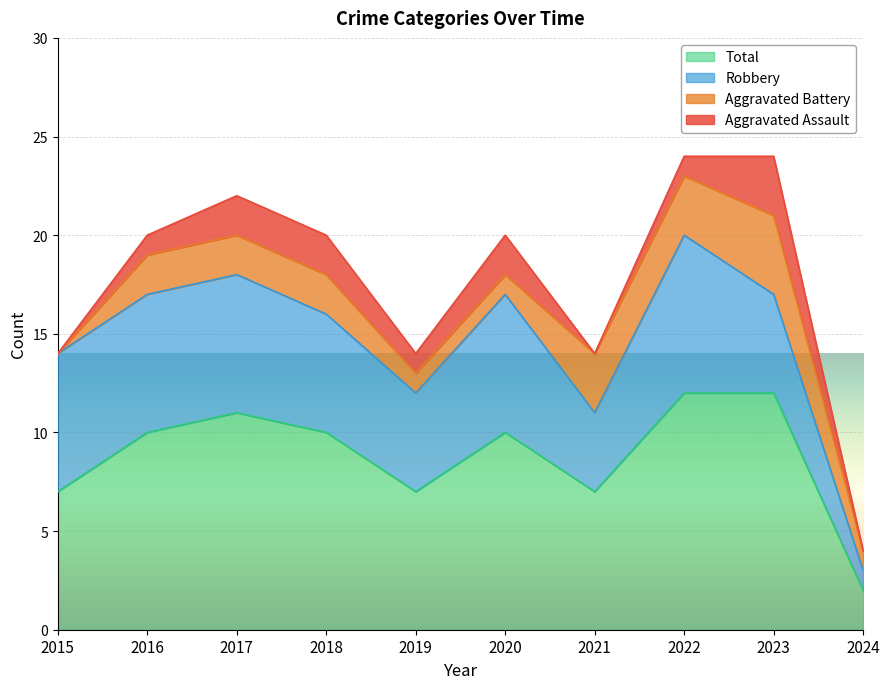

What is the value of the Total point at the 1st from the left?

7